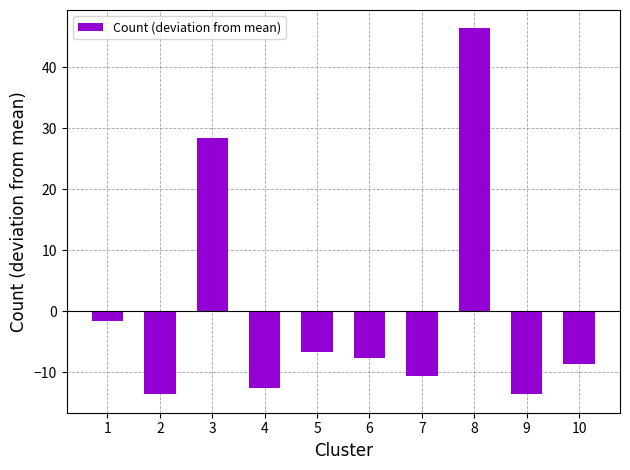

Reading left to right, list all the values displayed in this chart.

1=-1.6	2=-13.6	3=28.4	4=-12.6	5=-6.6	6=-7.6	7=-10.6	8=46.4	9=-13.6	10=-8.6